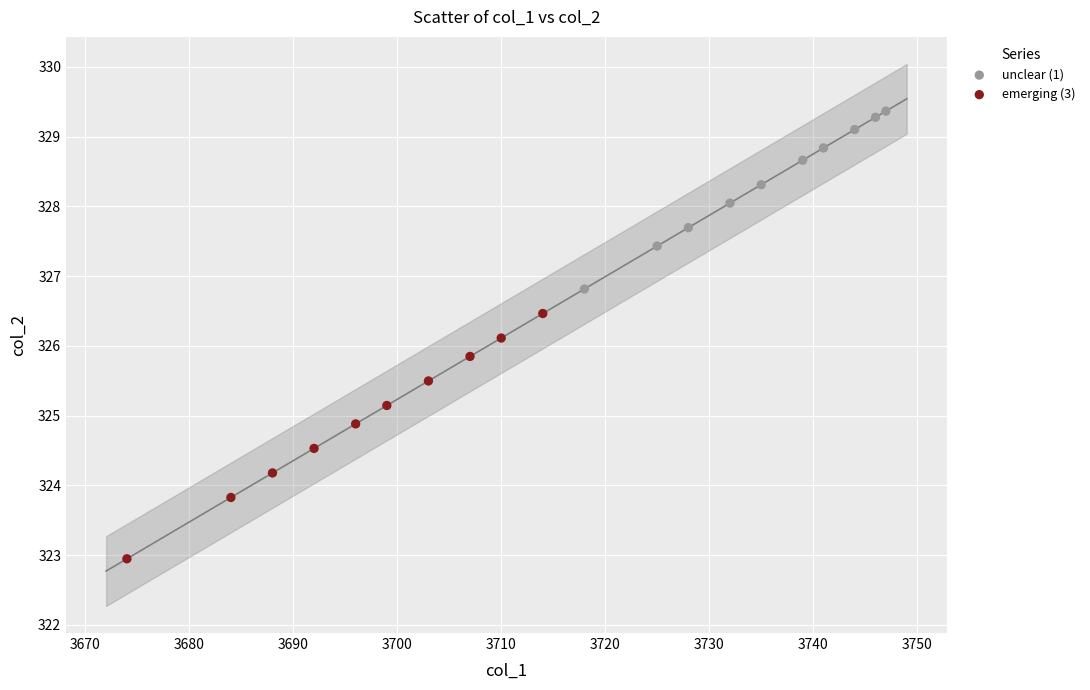

Which series has the widest spread of Y values?

emerging (3)